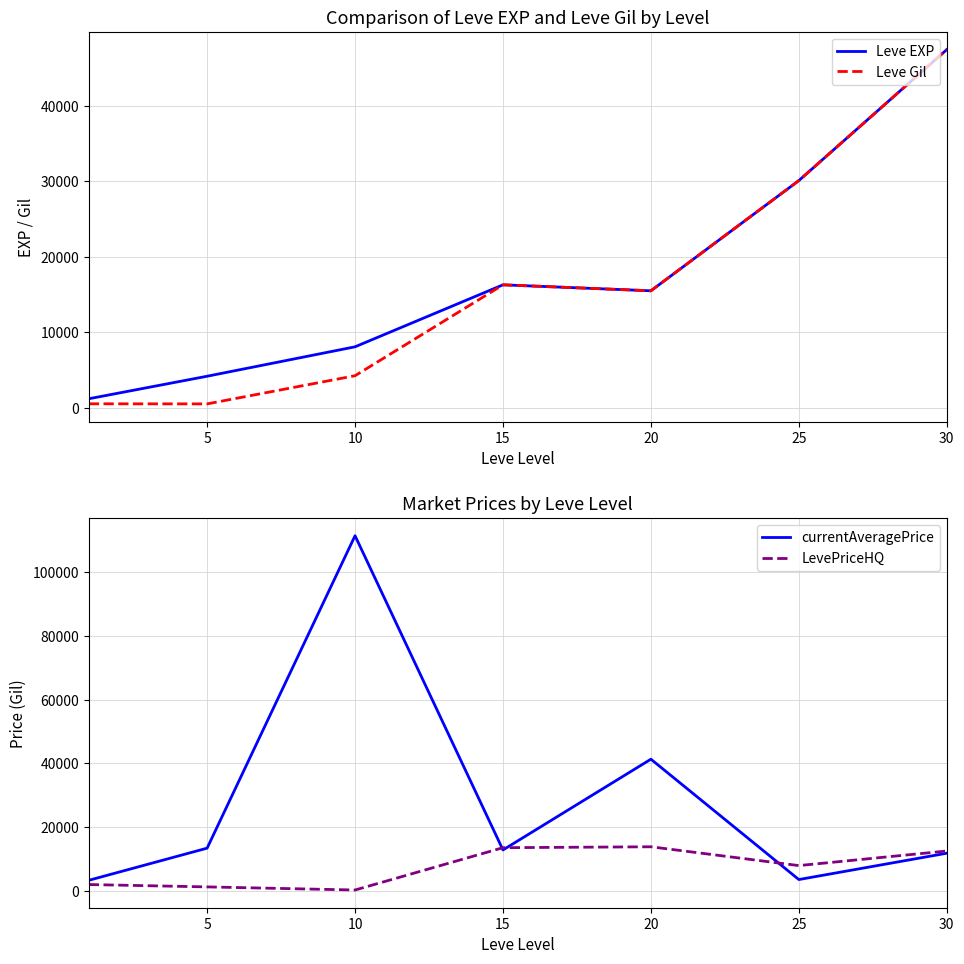

What is the approximate value of Leve EXP at 15?

16290.0